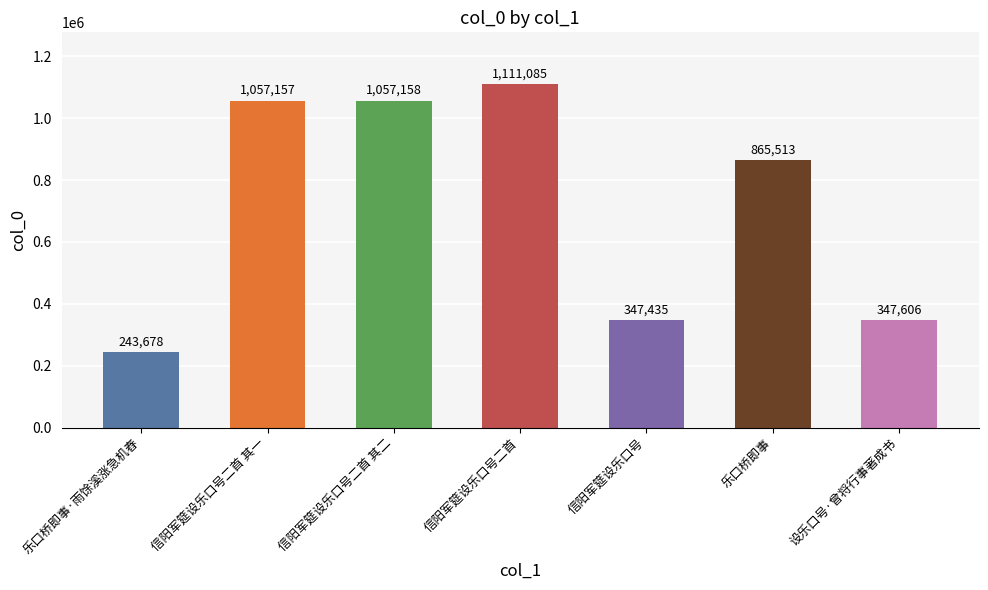

How many data points are less than 865513?

3